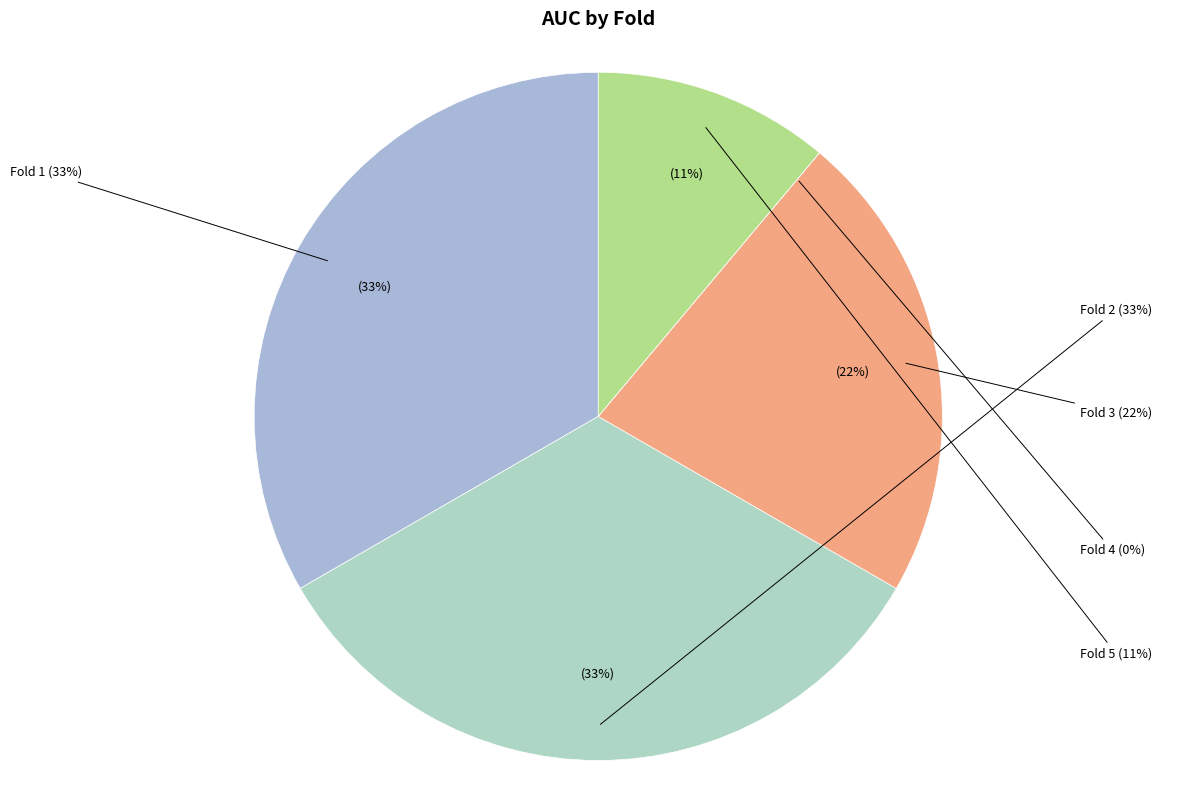

To the nearest percent, what is the combined percentage of Fold 2 and Fold 3?

56%